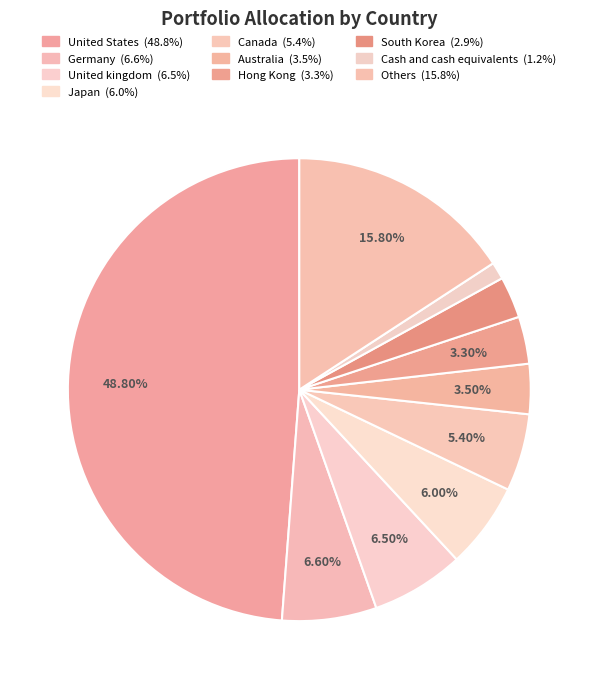

The Hong Kong slice represents 17% of the pie. True or false?

False